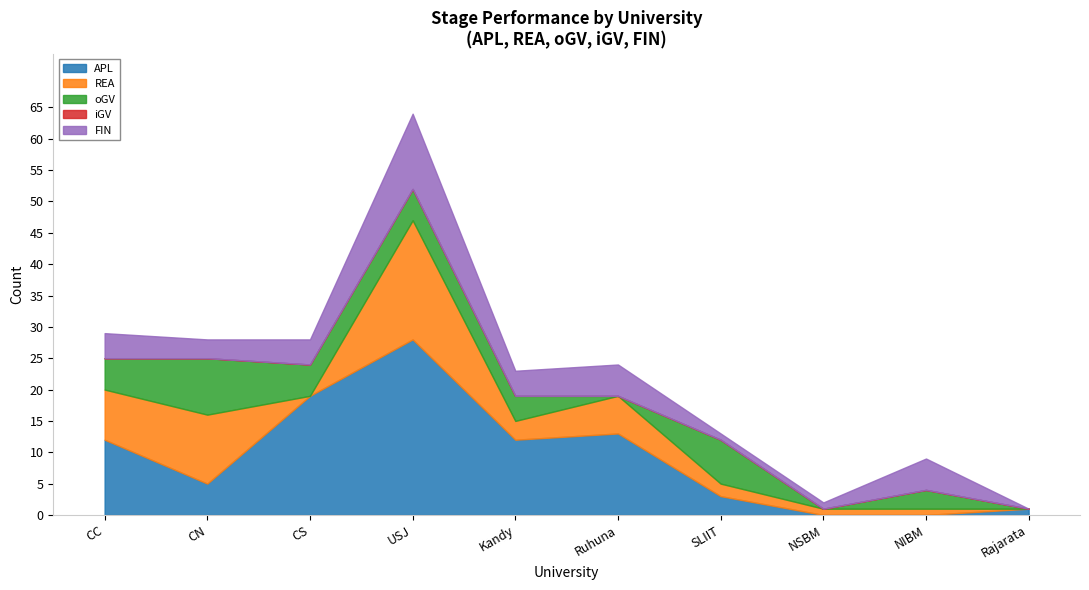

What position from the left is CN?

2